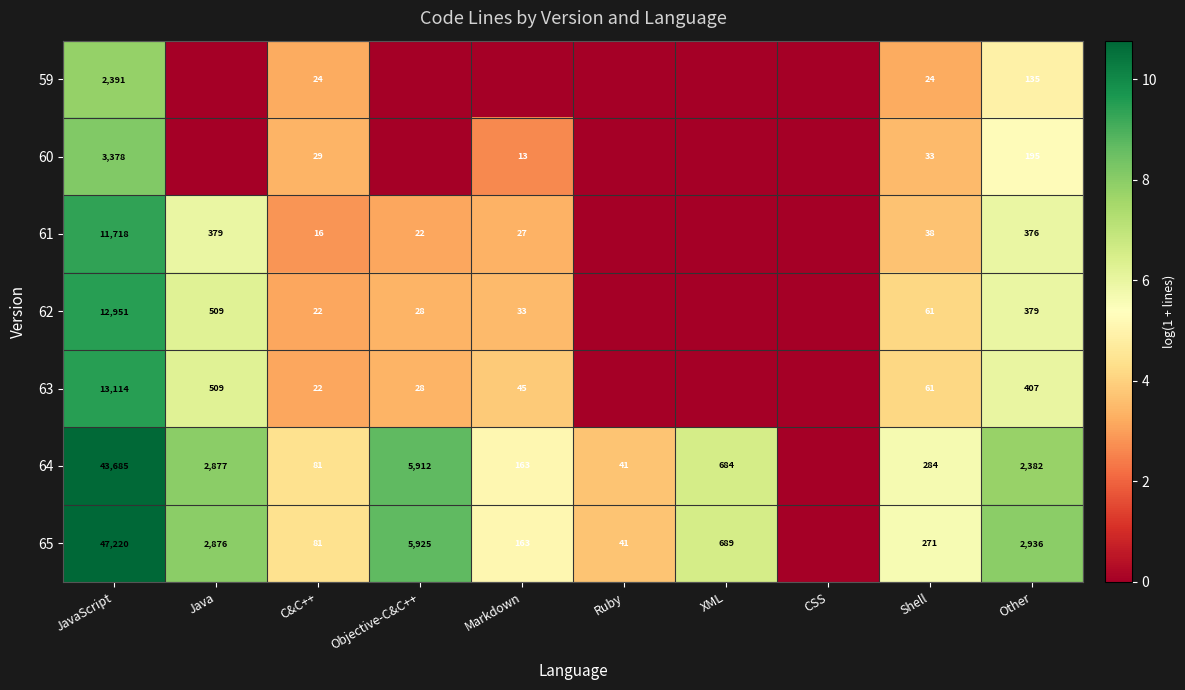

True or false: 64 has a value of 34 at Markdown.

False